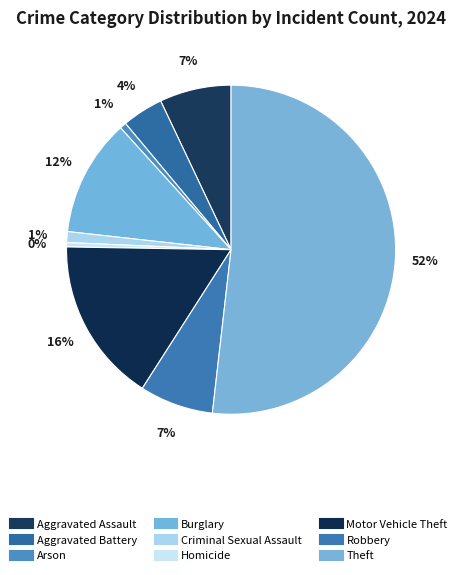

Does any single category account for the majority?

Yes